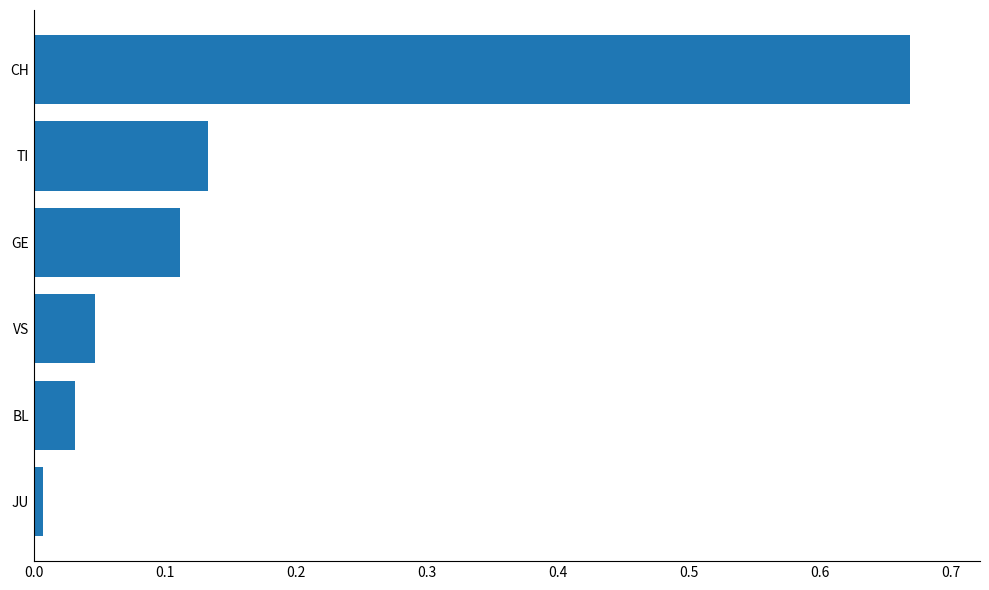

The chart shows a value of 0.0 at JU. True or false?

True